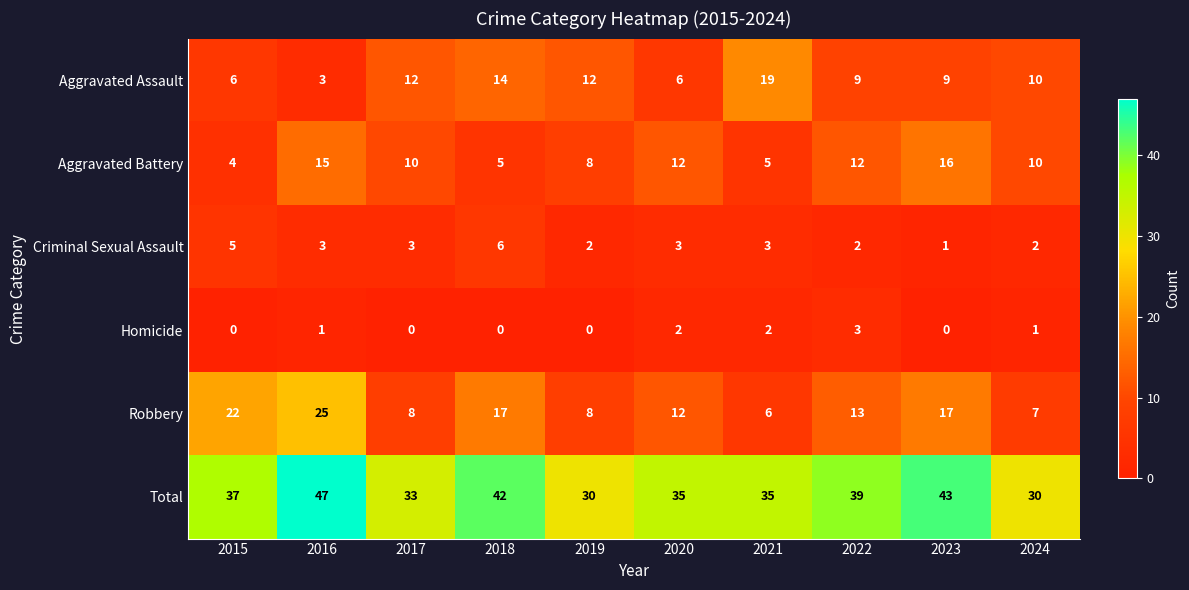

Where does the Criminal Sexual Assault series first go above 3?

2015